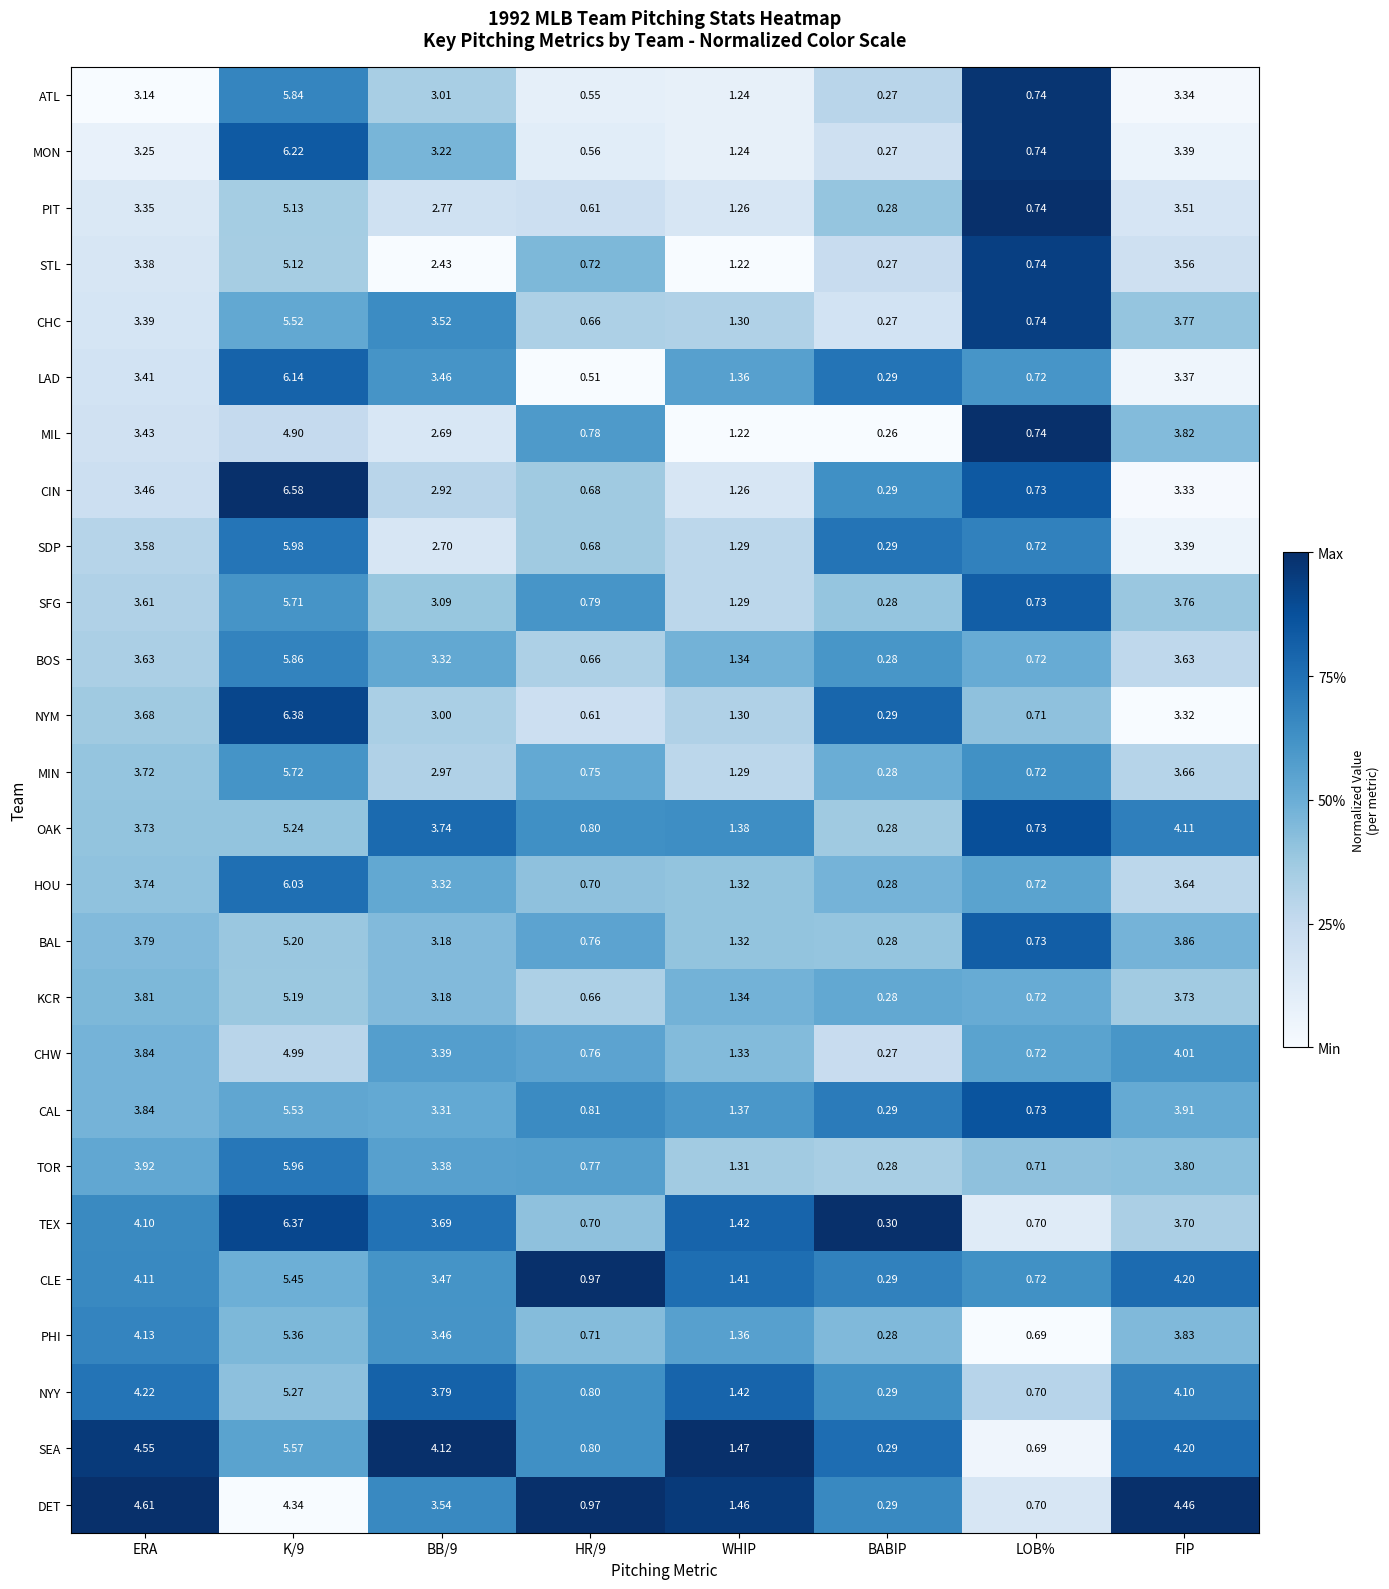

Which series has the widest spread of values?

CIN